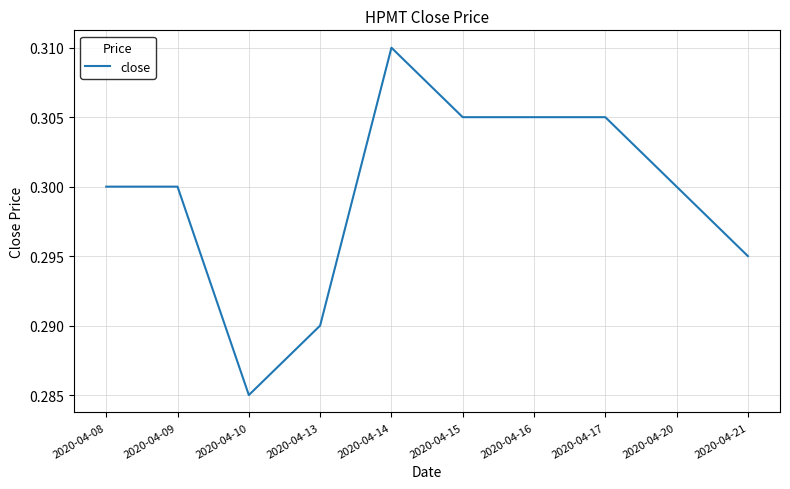

At which category does the chart reach its peak across all series?

2020-04-14